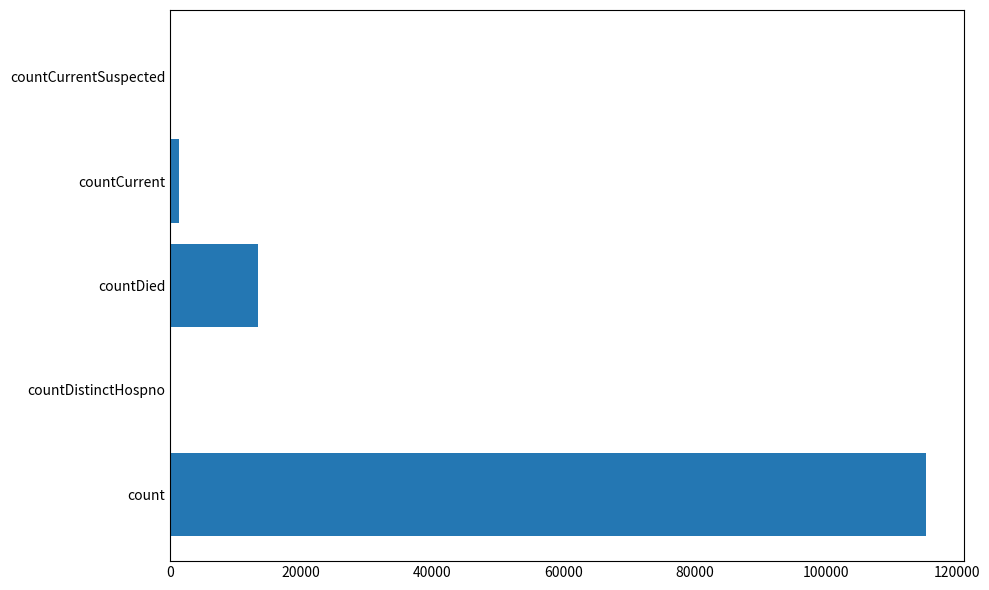

The value at countDied is 13343. True or false?

True